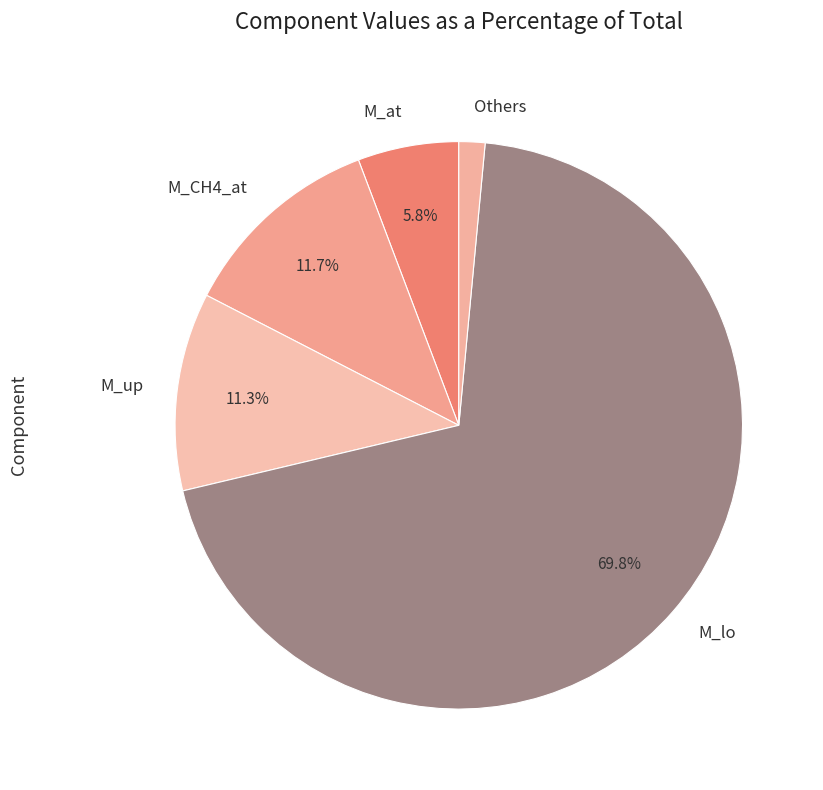

Does M_at represent more than half of the total?

No